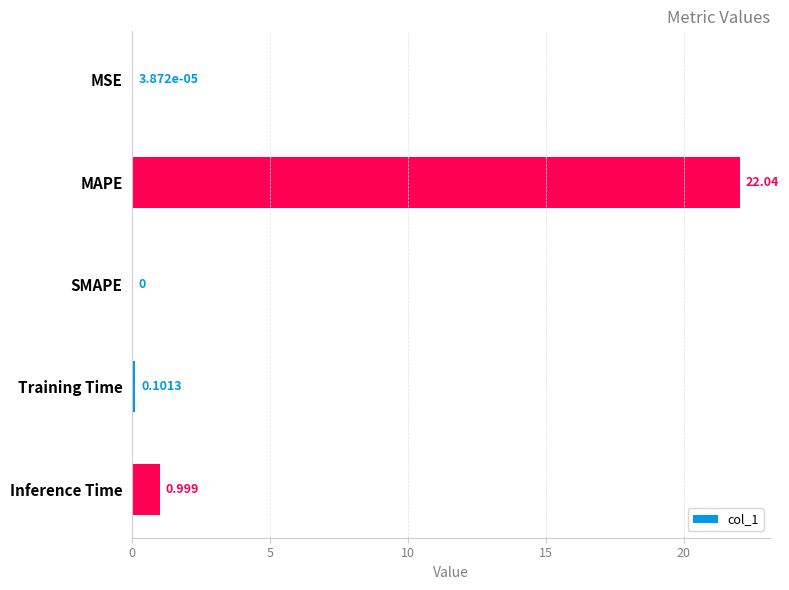

Which category has the highest value across all series?

MAPE